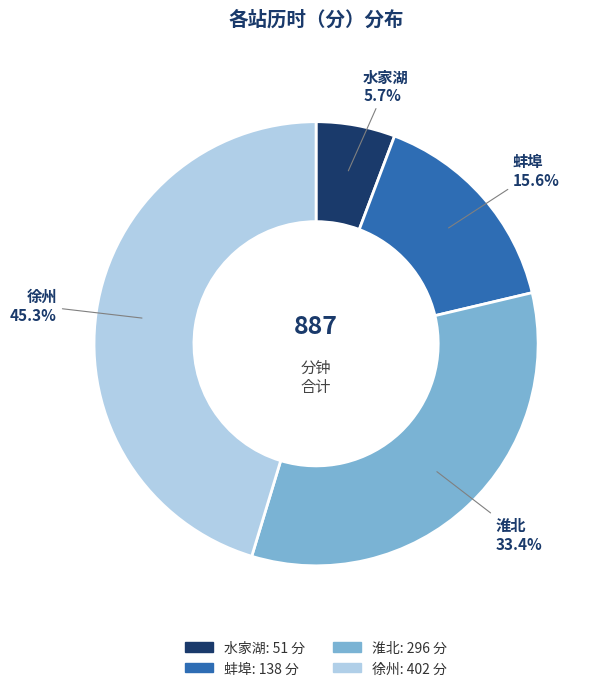

Is there a majority slice in this chart?

No